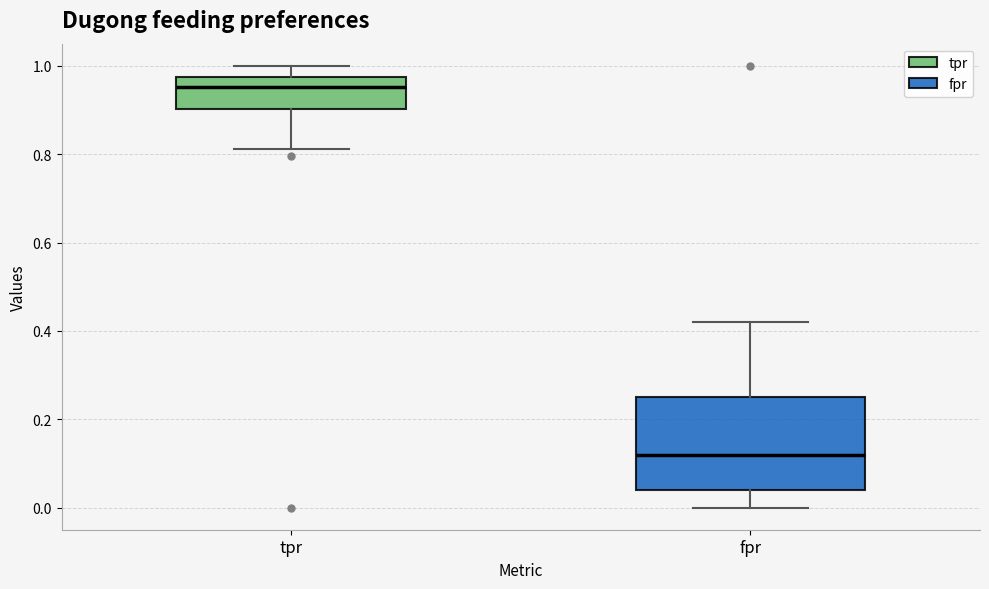

Comparing the boxes themselves (not the whiskers), which one is the tallest?

fpr